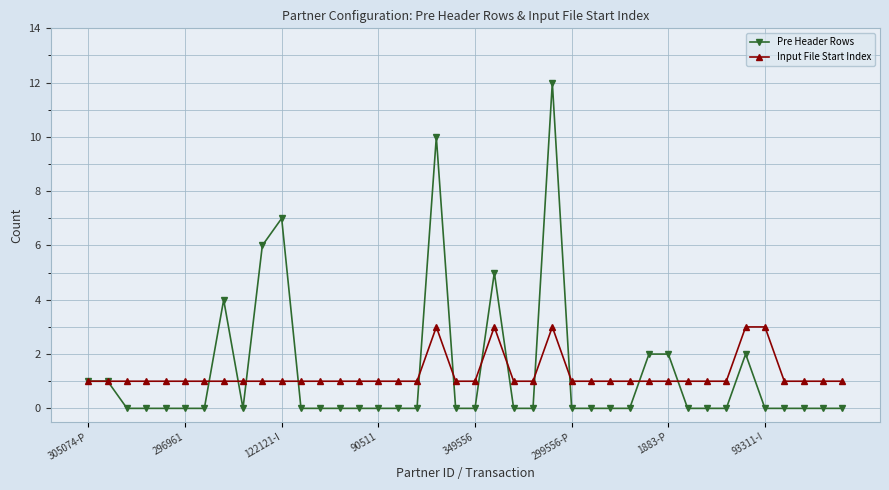

What is the maximum value shown in the chart?

12